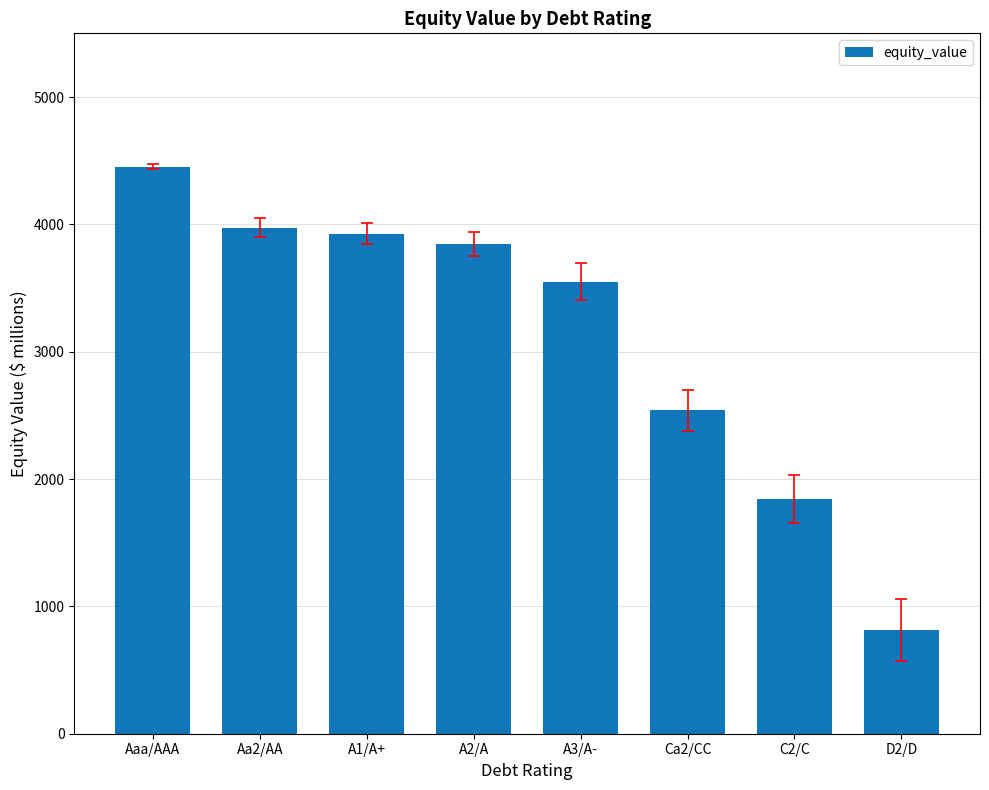

Count the number of data series in this chart.

1